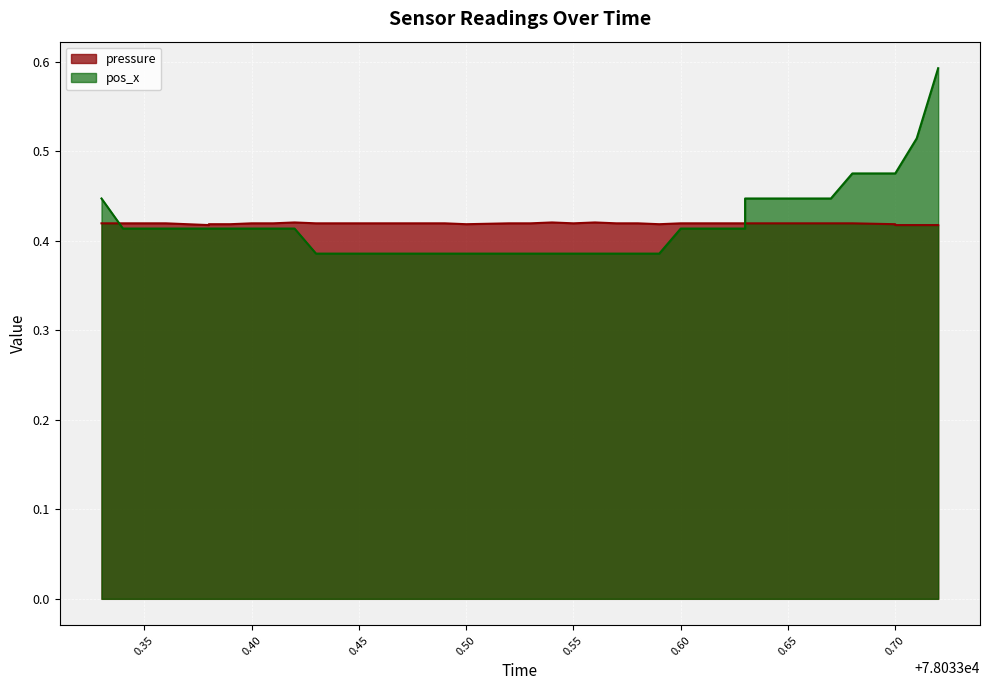

Rank the categories by pos_x value from lowest to highest.

78033.43, 78033.45, 78033.45, 78033.46, 78033.47, 78033.48, 78033.49, 78033.5, 78033.52, 78033.52, 78033.53, 78033.54, 78033.55, 78033.56, 78033.57, 78033.58, 78033.59, 78033.34, 78033.35, 78033.36, 78033.38, 78033.38, 78033.39, 78033.4, 78033.41, 78033.42, 78033.6, 78033.61, 78033.63, 78033.33, 78033.63, 78033.64, 78033.65, 78033.66, 78033.67, 78033.68, 78033.7, 78033.7, 78033.71, 78033.72